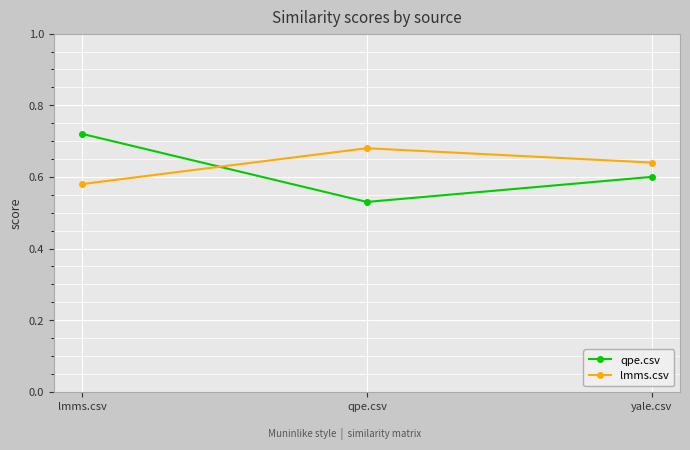

Is the value of lmms.csv at qpe.csv greater than the value of qpe.csv at lmms.csv?

No